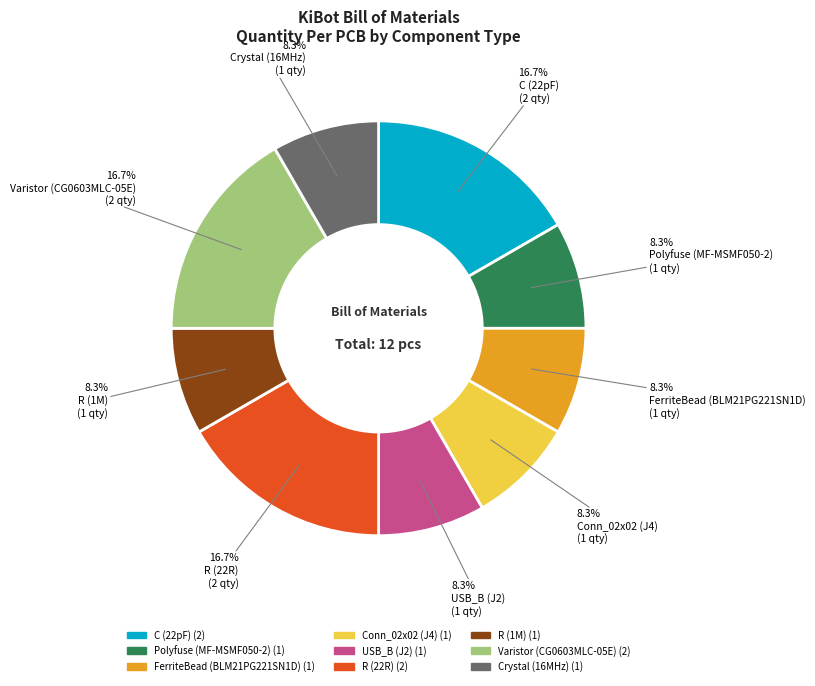

What portion of the pie excludes C (22pF)?

83.3%